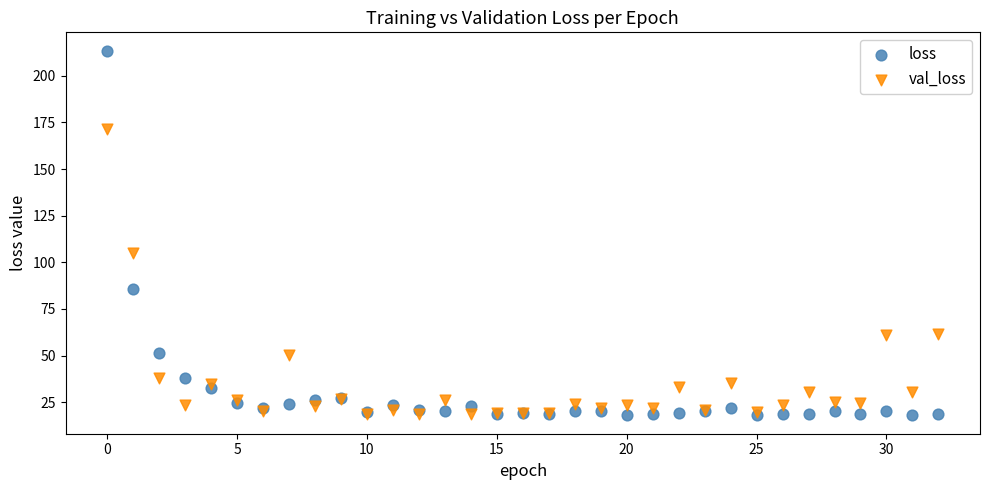

What are all the series names shown in the legend?

loss, val_loss